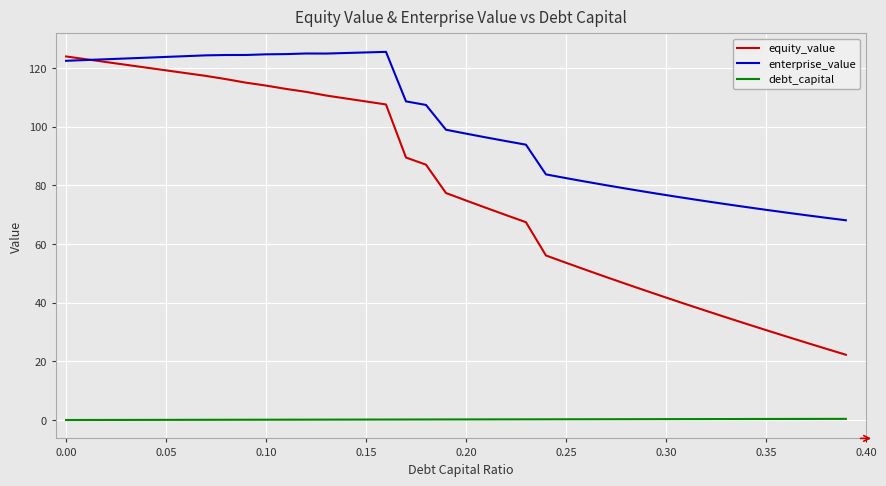

Which series has the widest spread of values?

equity_value